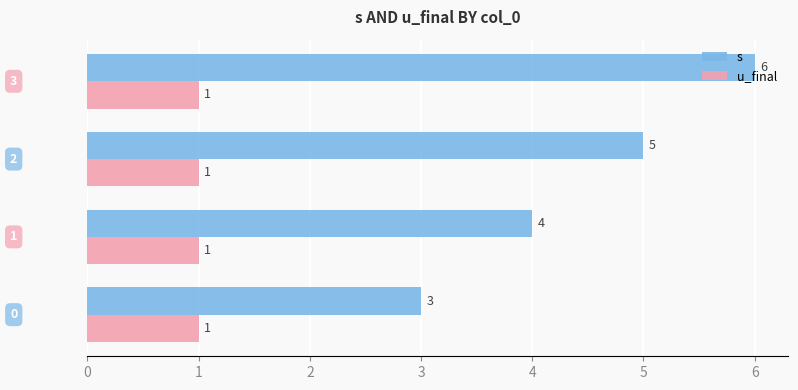

What is the average value of the u_final series?

1